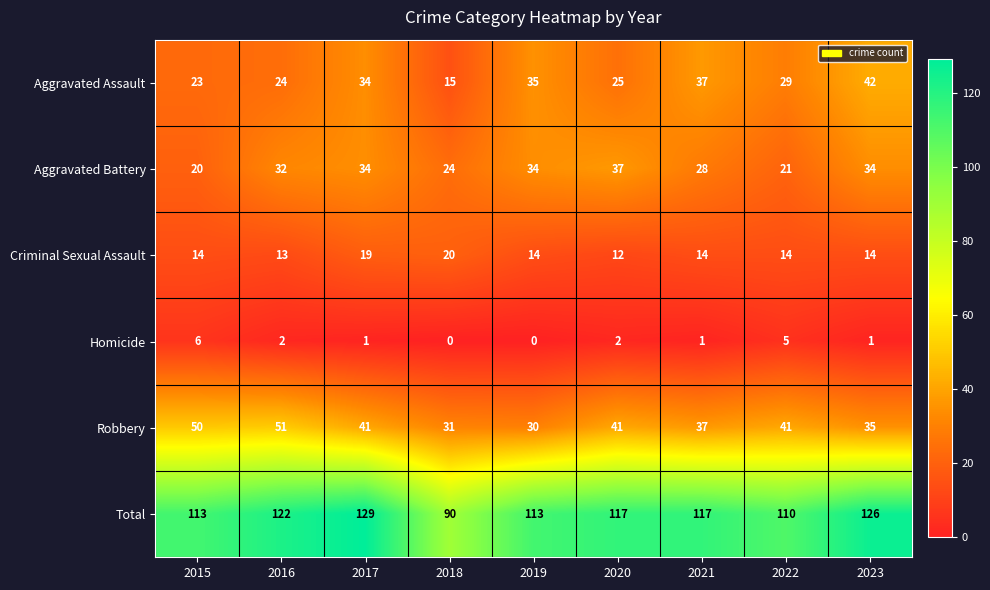

How many categories are shown in the chart?

9